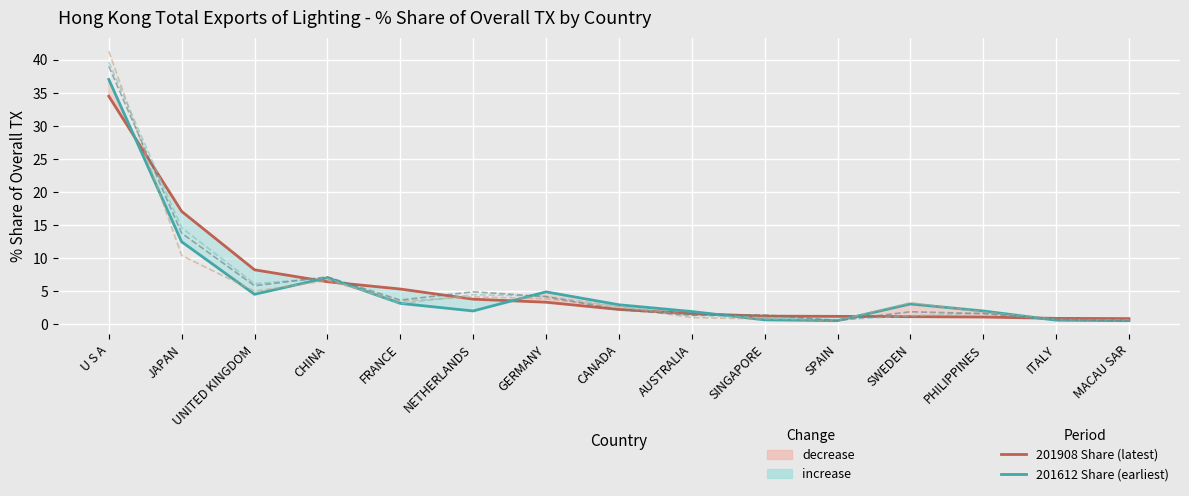

Reading right to left, list all the values displayed in this chart.

201908 Share (latest): 0.9	0.9	1.1	1.2	1.2	1.2	1.6	2.2	3.3	3.8	5.3	6.4	8.2	17.1	34.5
201612 Share (earliest): 0.5	0.6	2.0	3.1	0.6	0.7	1.9	3.0	4.9	2.0	3.2	7.0	4.5	12.5	37.0
201712 Share: 0.6	0.7	1.9	3.3	0.6	0.8	1.0	2.6	3.9	4.2	3.5	6.6	5.0	10.4	41.3
201808 Share: 0.6	0.7	1.7	1.3	0.7	1.0	1.3	2.7	4.2	4.5	3.1	7.0	6.1	14.6	39.7
201812 Share: 0.5	0.7	1.6	1.9	0.6	1.4	1.4	2.2	4.2	4.9	3.7	7.2	5.8	13.8	39.0